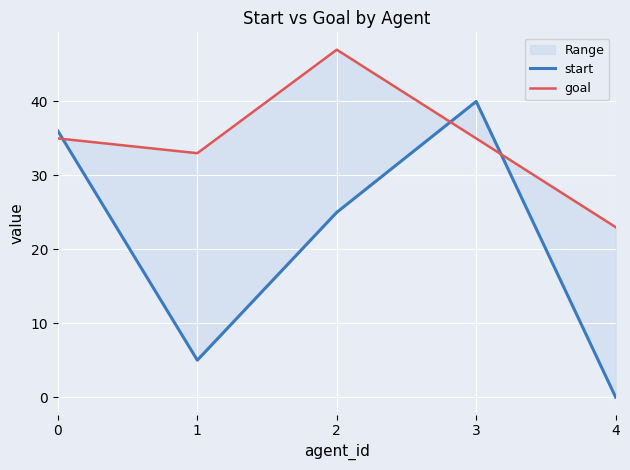

Where does the goal series first go above 35?

2